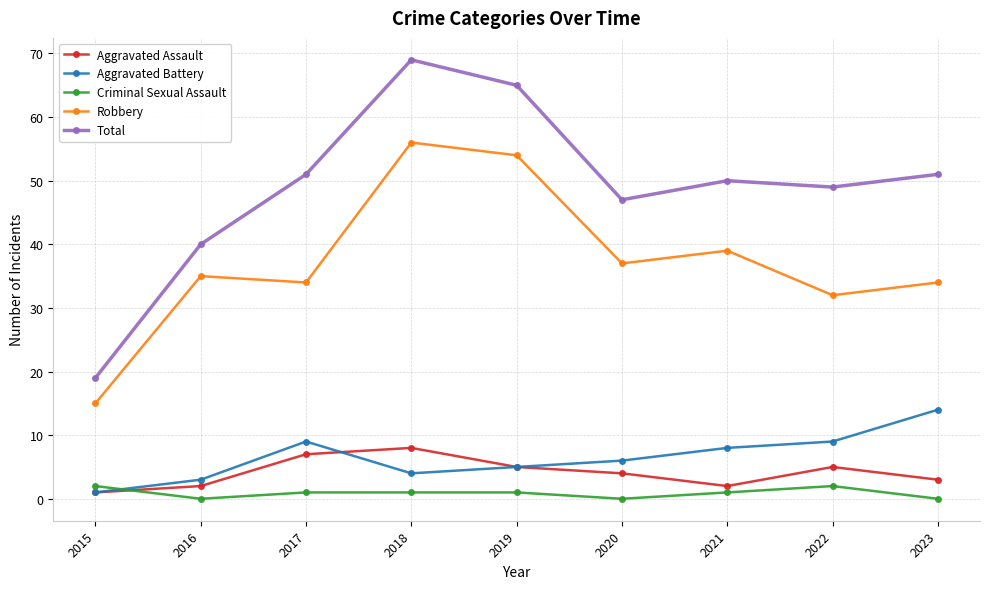

What is the difference between the Robbery values at 2015 and 2016?

20